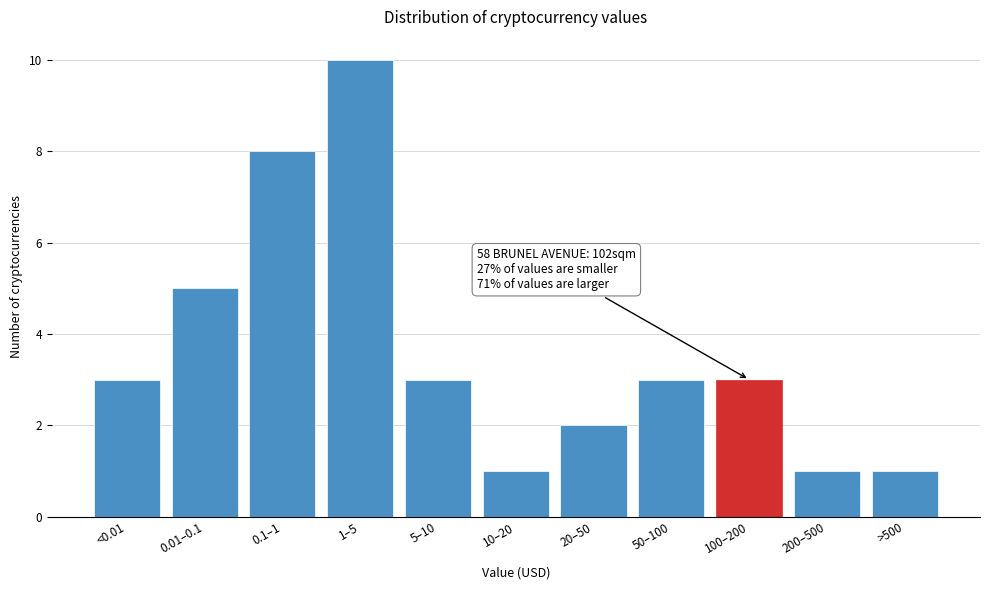

Reading left to right, list all the values displayed in this chart.

<0.01=3	0.01–0.1=5	0.1–1=8	1–5=10	5–10=3	10–20=1	20–50=2	50–100=3	100–200=3	200–500=1	>500=1